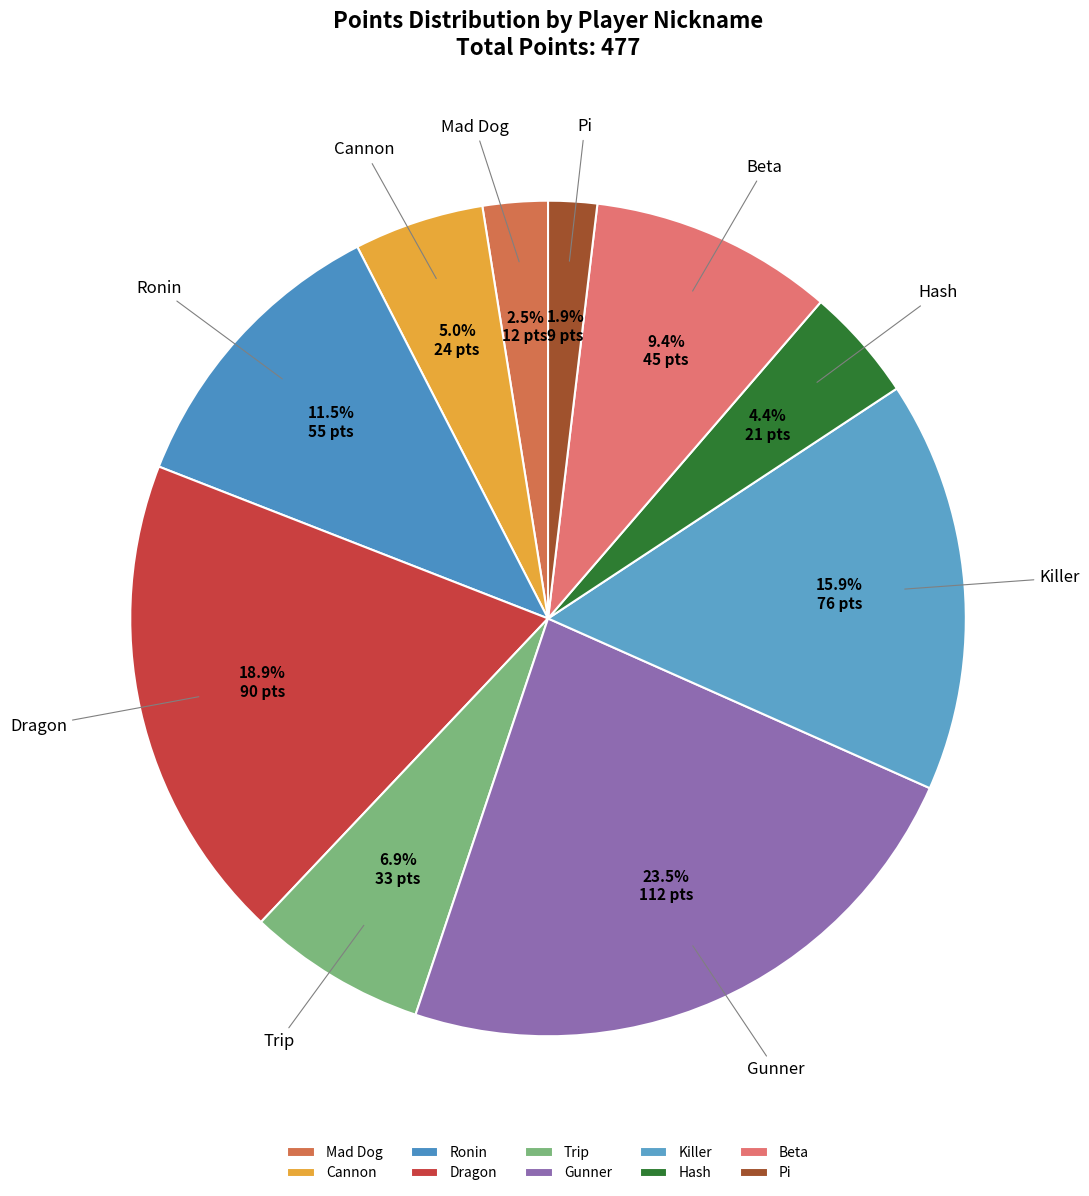

Which has a higher value, Gunner or Trip?

Gunner